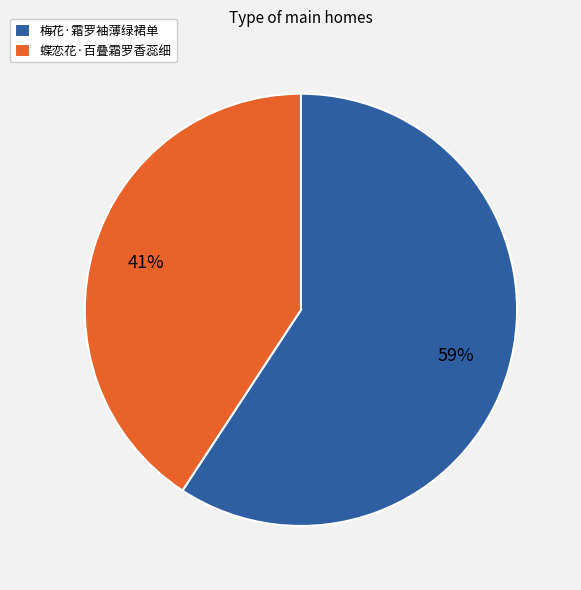

Which has a higher value, 蝶恋花·百叠霜罗香蕊细 or 梅花·霜罗袖薄绿裙单?

梅花·霜罗袖薄绿裙单